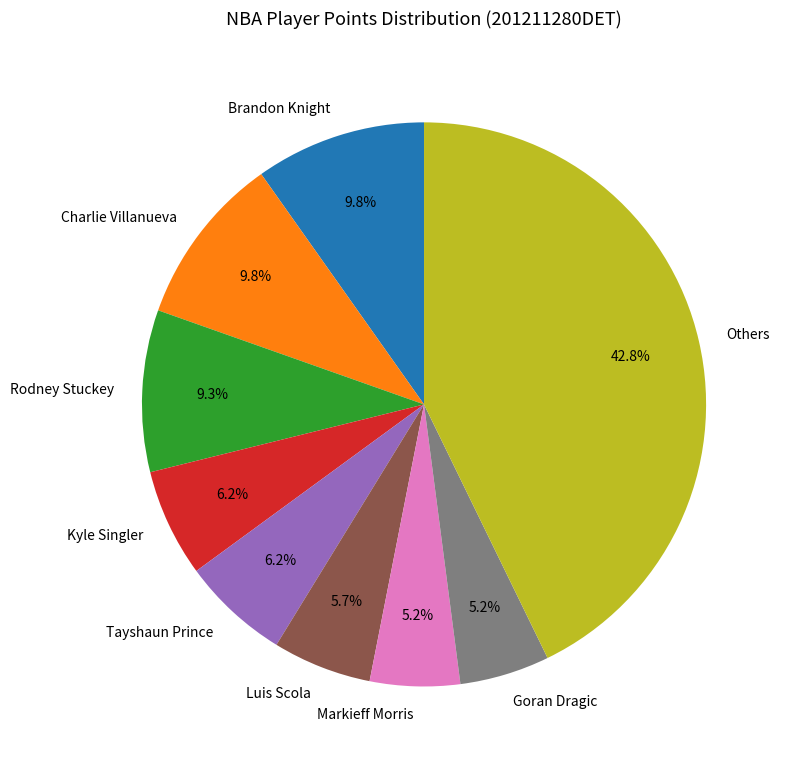

How many slices are in this pie chart?

9